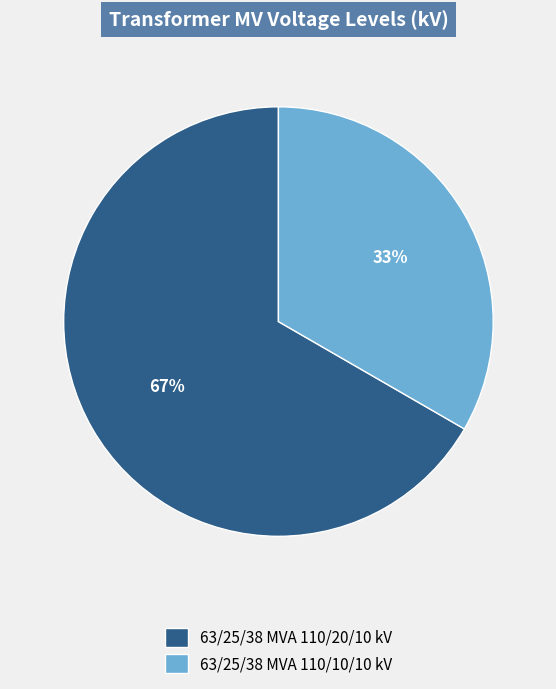

What is the majority slice?

63/25/38 MVA 110/20/10 kV